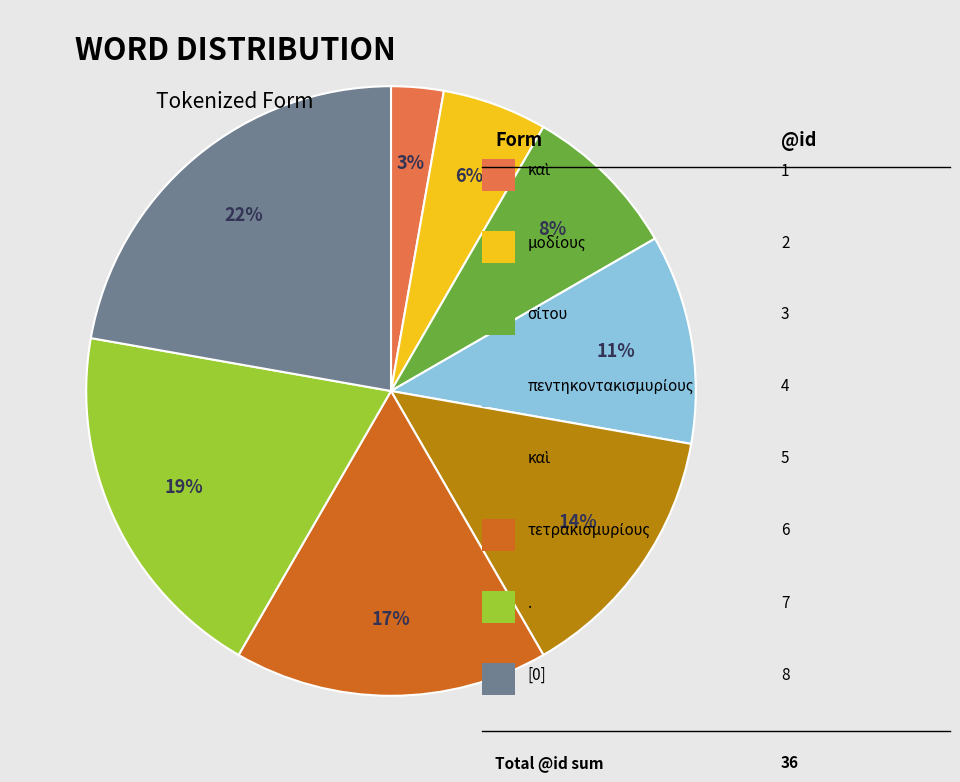

To the nearest percent, what is the difference between the largest and smallest slice percentages?

19%